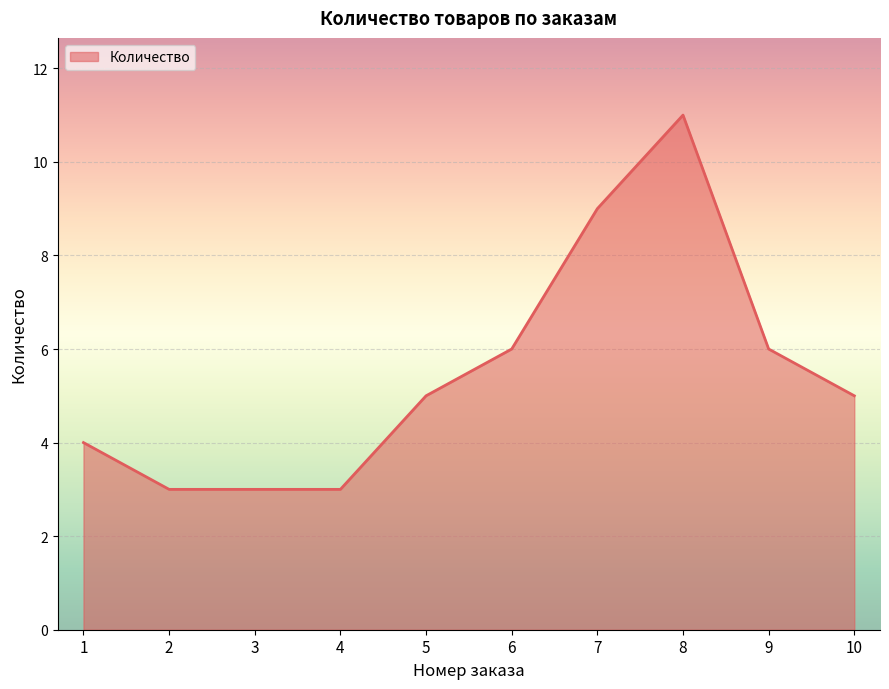

Approximately how many times larger is the value at 7 compared to 6?

1.5